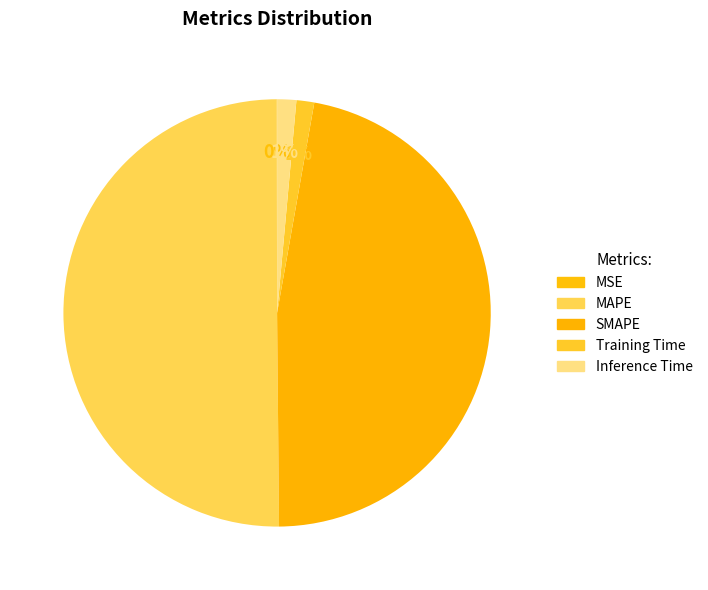

Which slice represents more than half of the pie?

MAPE